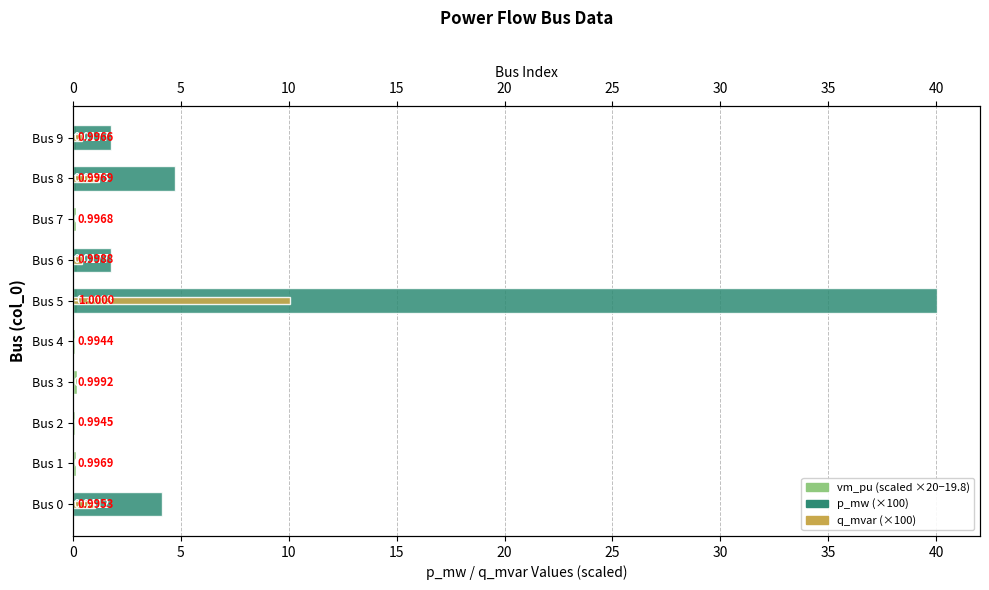

At how many categories does at least one series exceed 23?

1